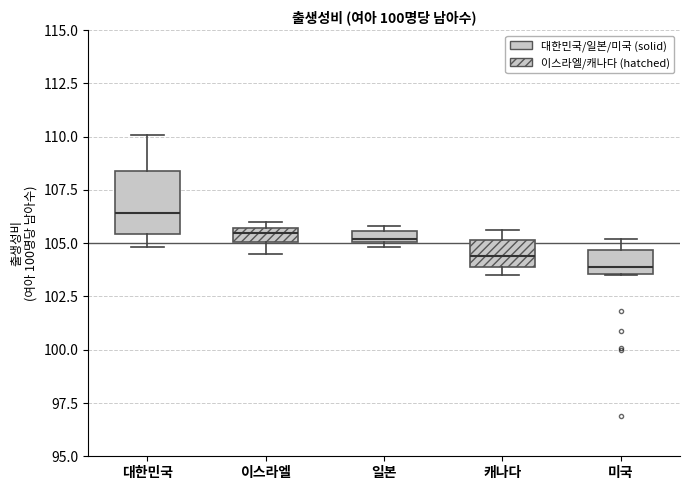

Comparing the boxes themselves (not the whiskers), which one is the tallest?

대한민국